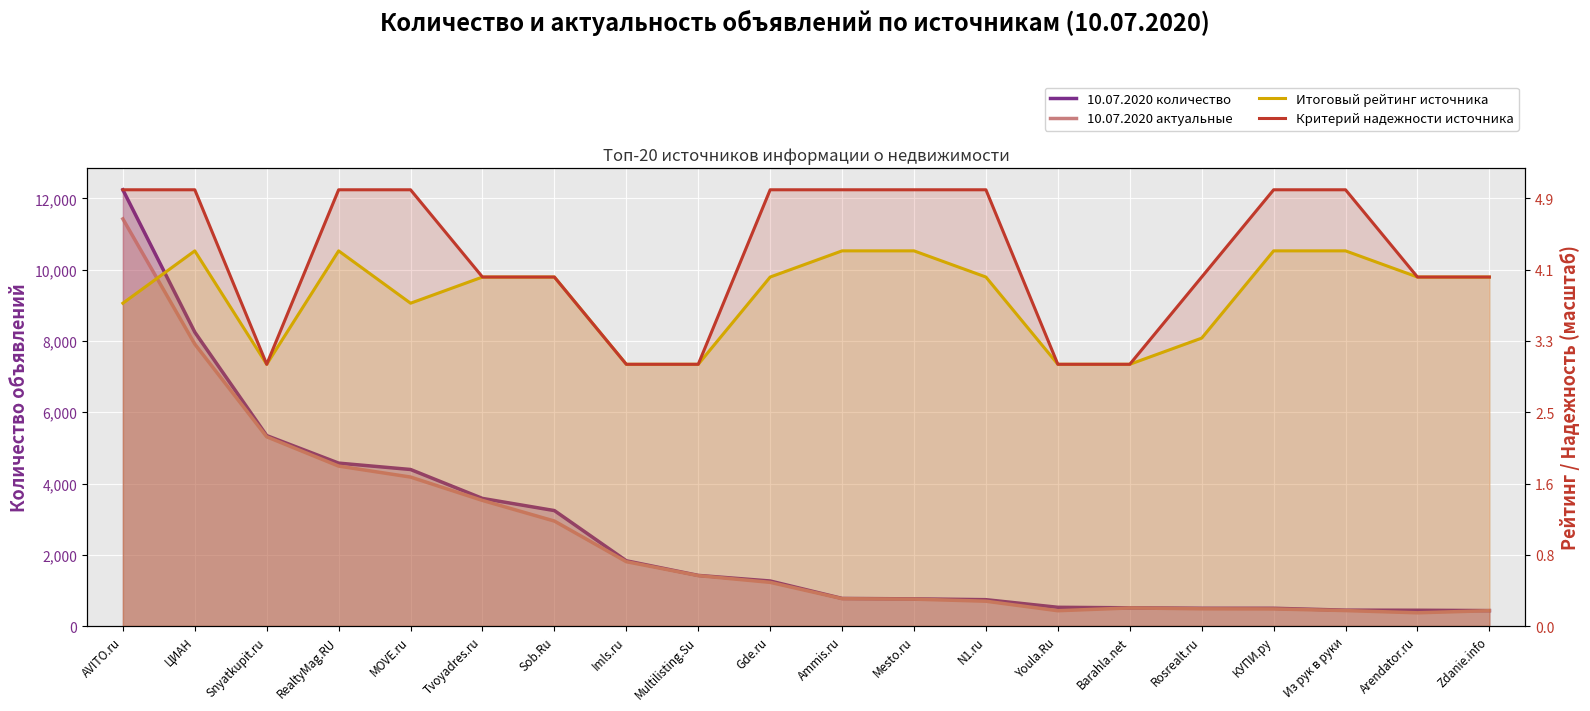

What is the difference between the maximum and minimum values in the 10.07.2020 количество series?

11808.0